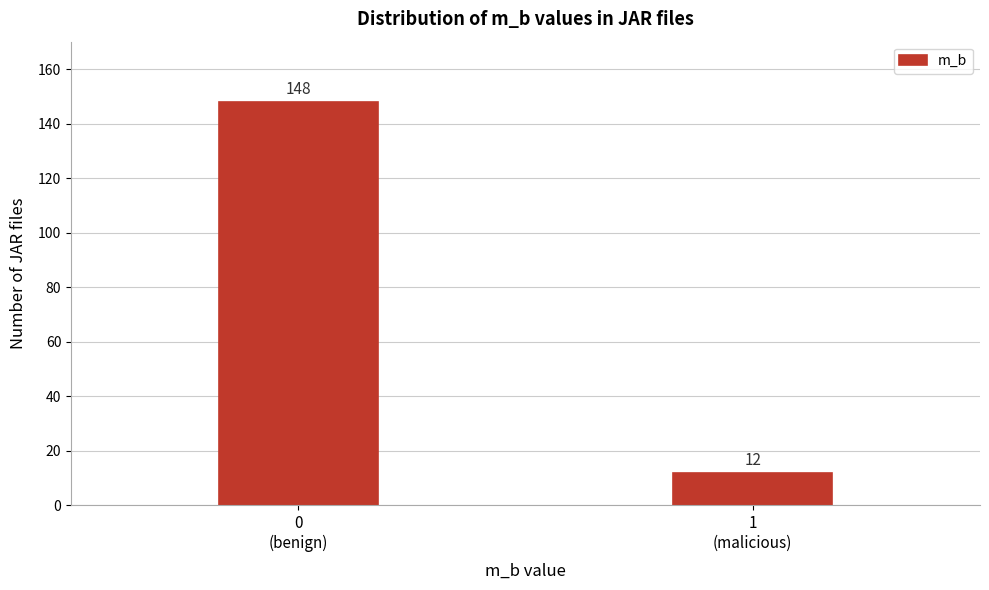

Reading left to right, what are all the values shown in this chart?

148	12